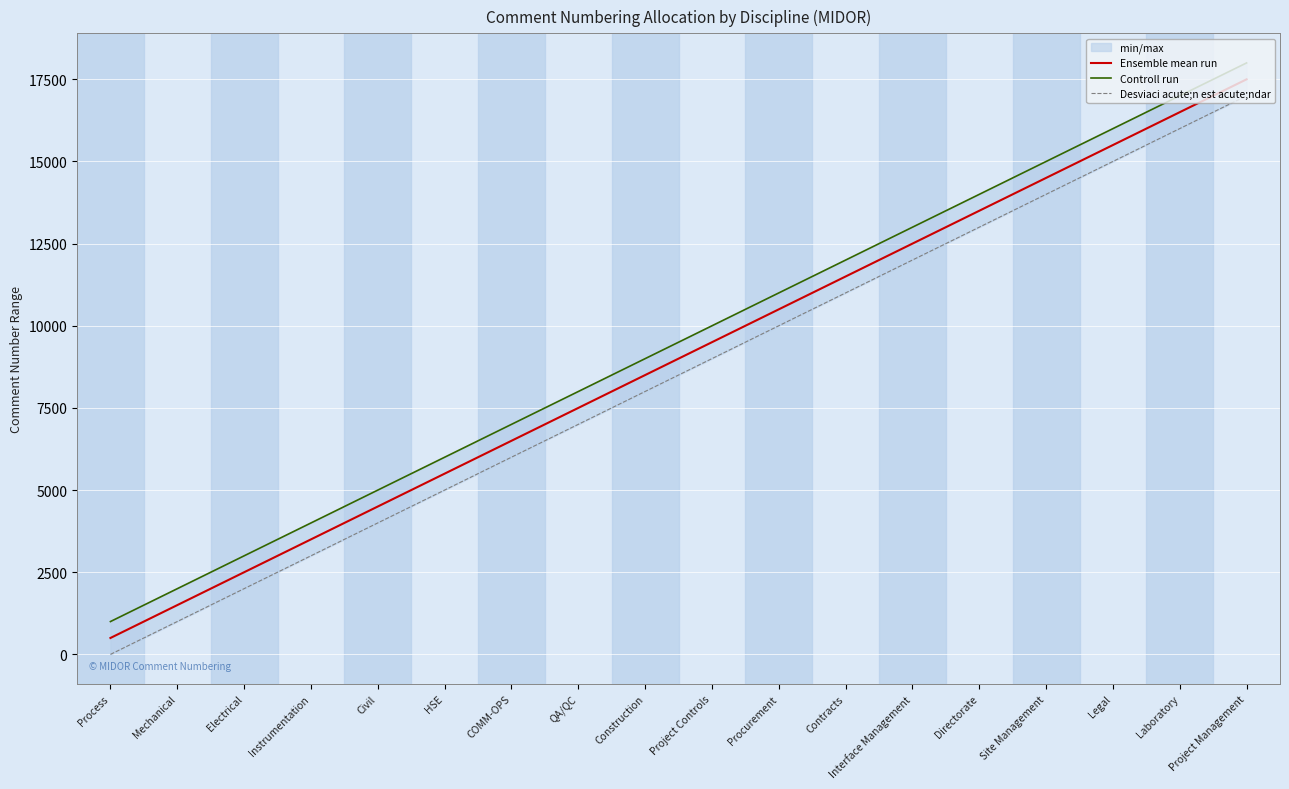

The Controll run series shows 11005.7 at QA/QC. True or false?

False